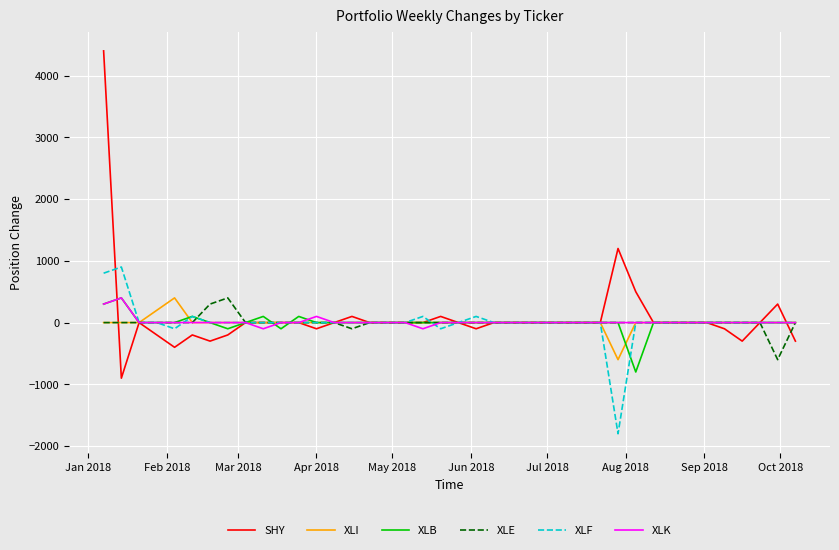

What is the greatest value displayed?

4400